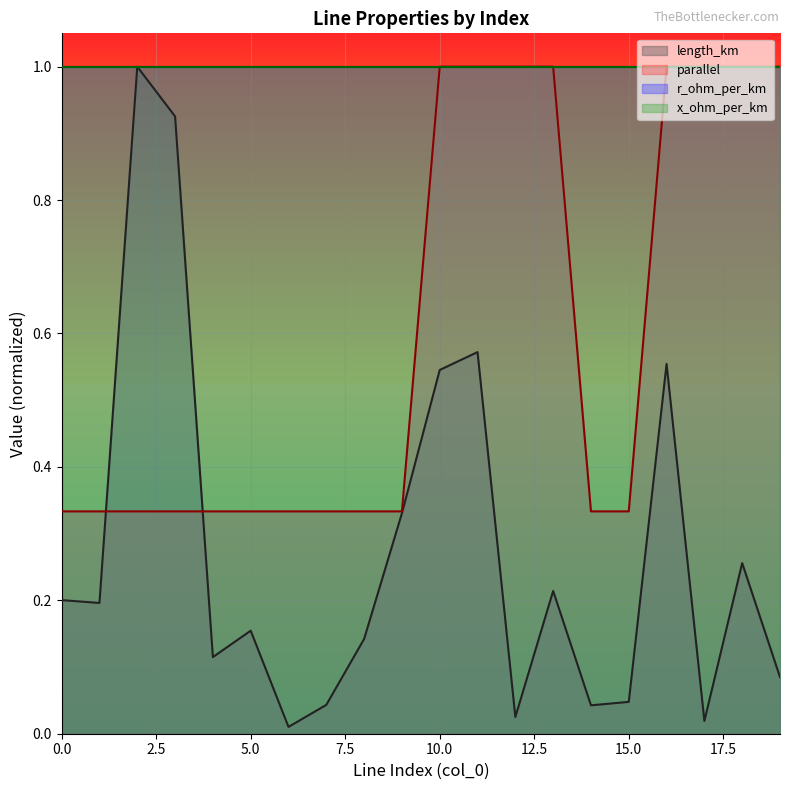

At which category is the sum across all series the highest?

11